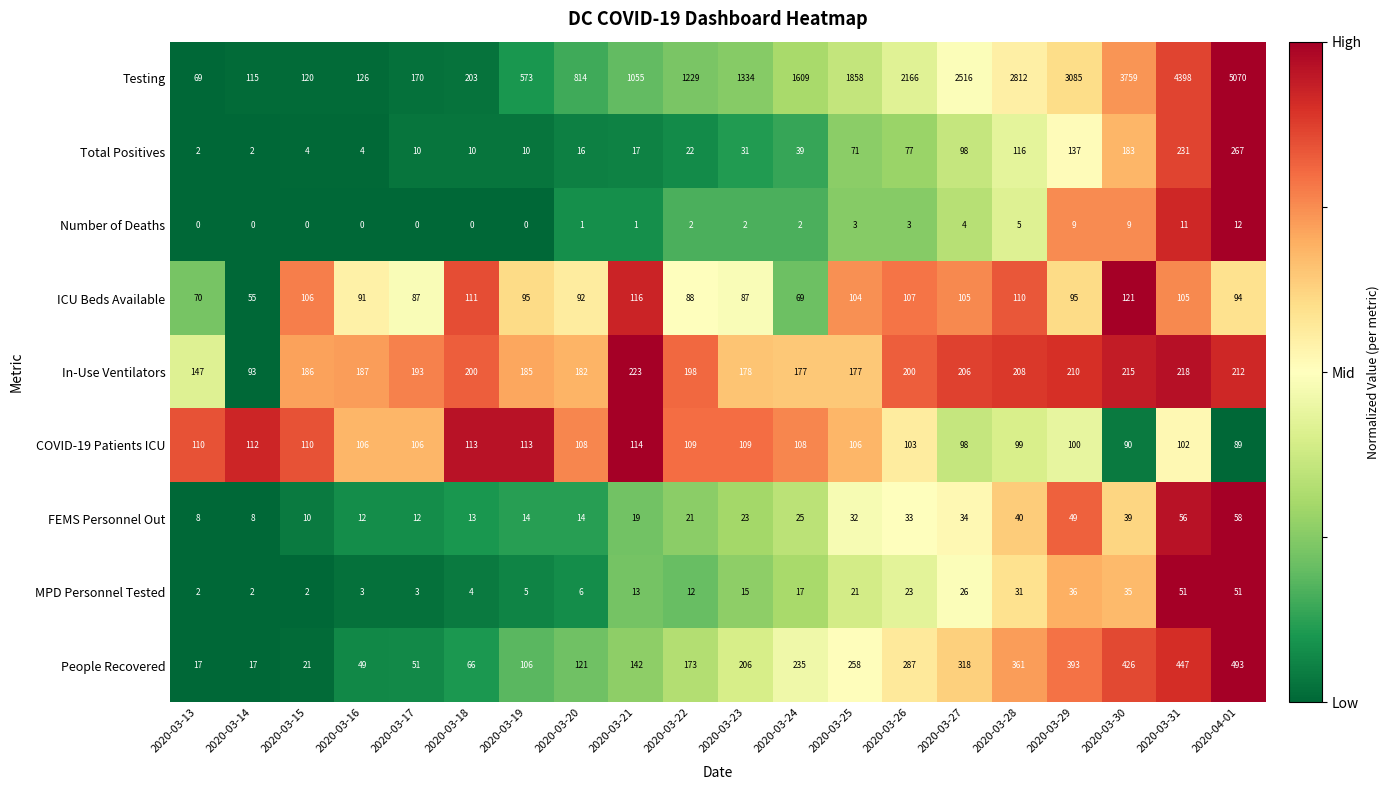

Which category has the highest value in the In-Use Ventilators series?

2020-03-21